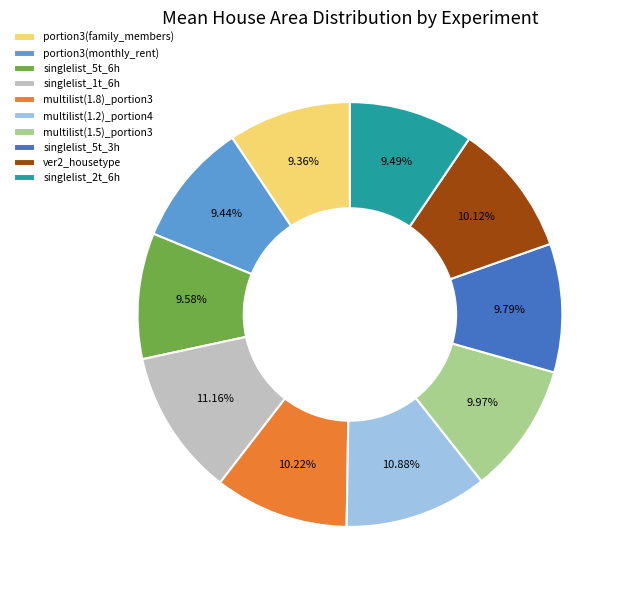

What is the ratio of the value at portion3(family_members) to the value at portion3(monthly_rent)?

1.0